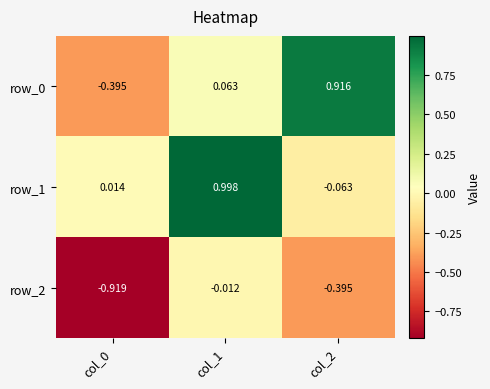

Between col_0 and col_1, which series saw the biggest shift?

row_1